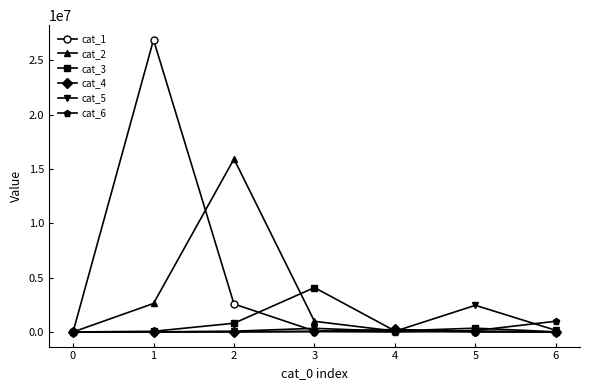

In cat_3, how many points are higher than both neighbors (excluding endpoints)?

2